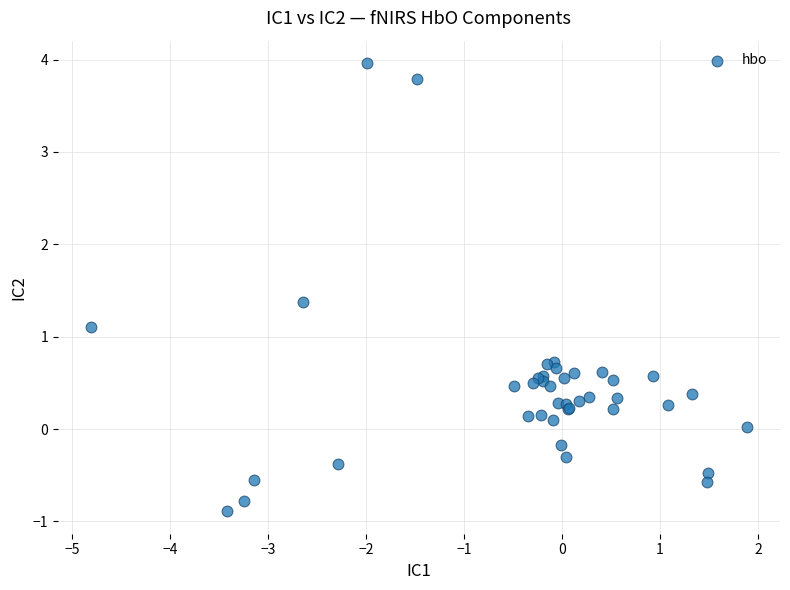

What Y value in the scatter plot is closest to 1?

1.1